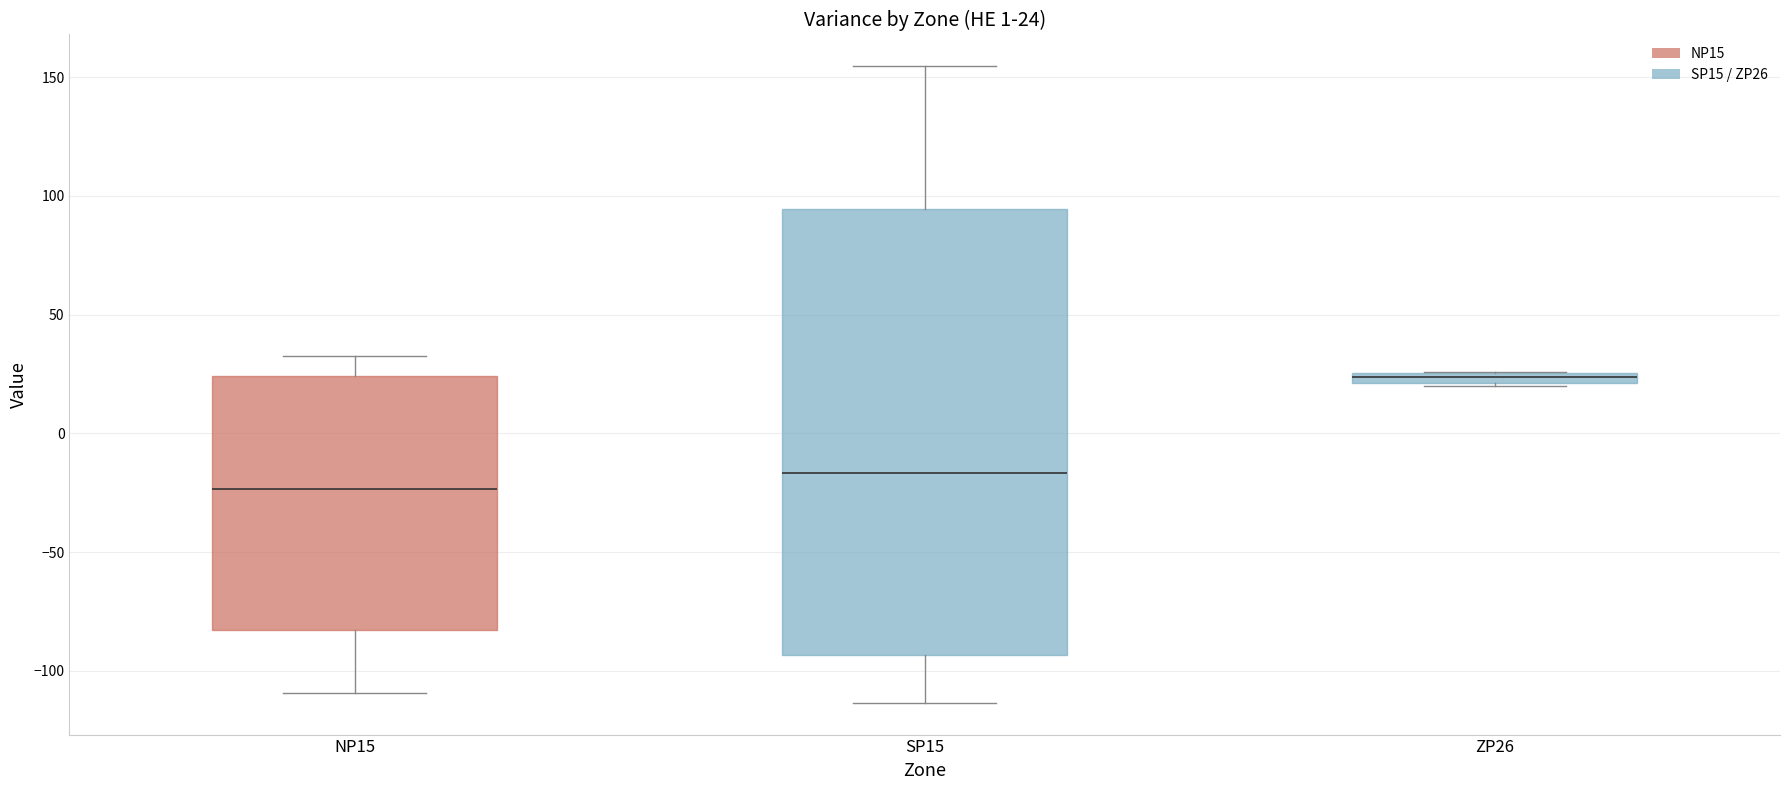

Comparing the boxes themselves (not the whiskers), which one is the tallest?

SP15